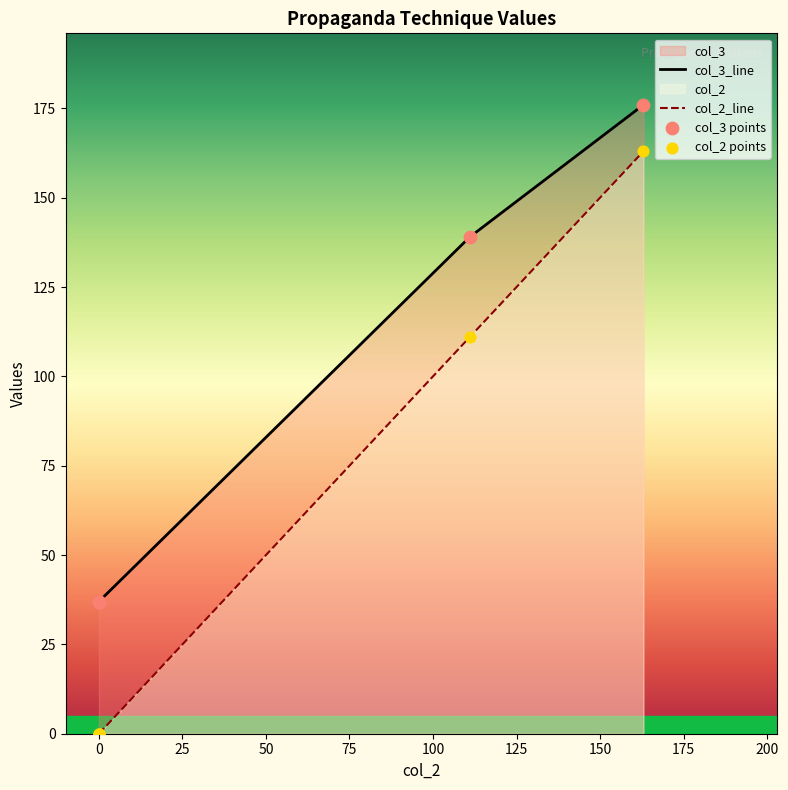

Which series has the largest Y range (max minus min)?

col_2_line